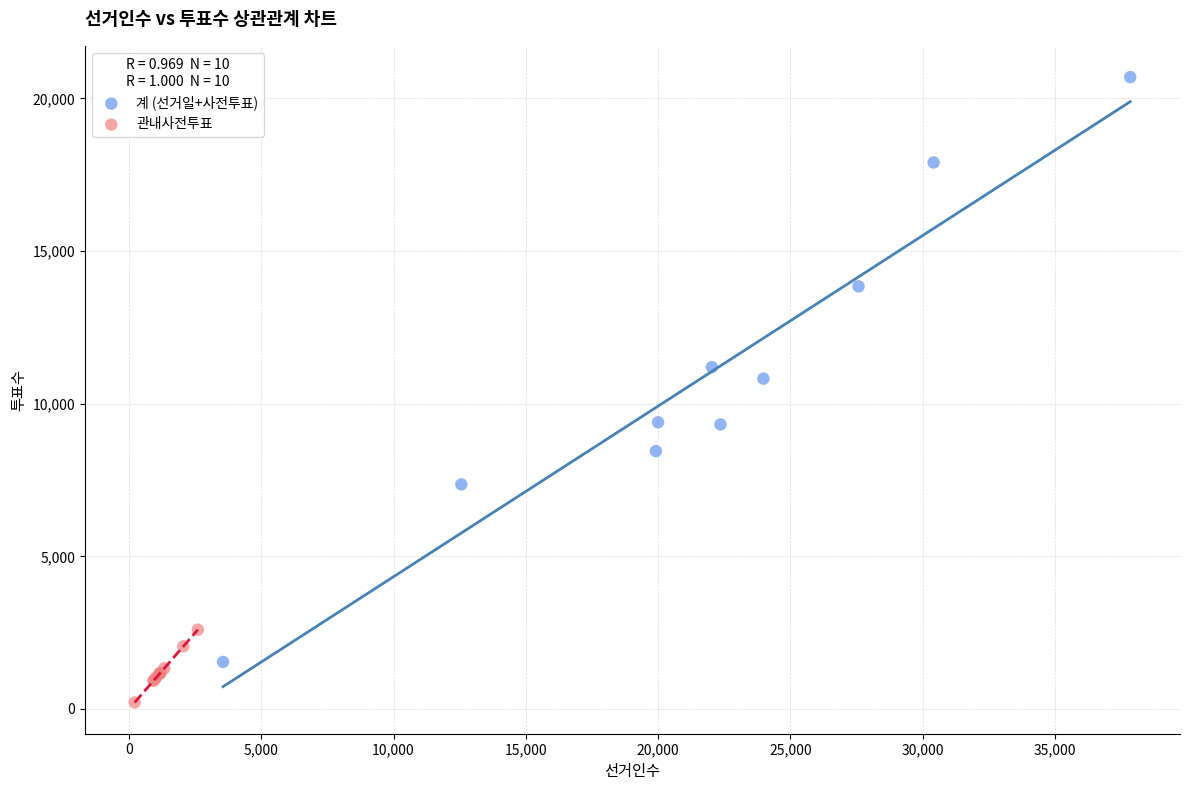

What are all the series names shown in the legend?

계 (선거일+사전투표), 관내사전투표